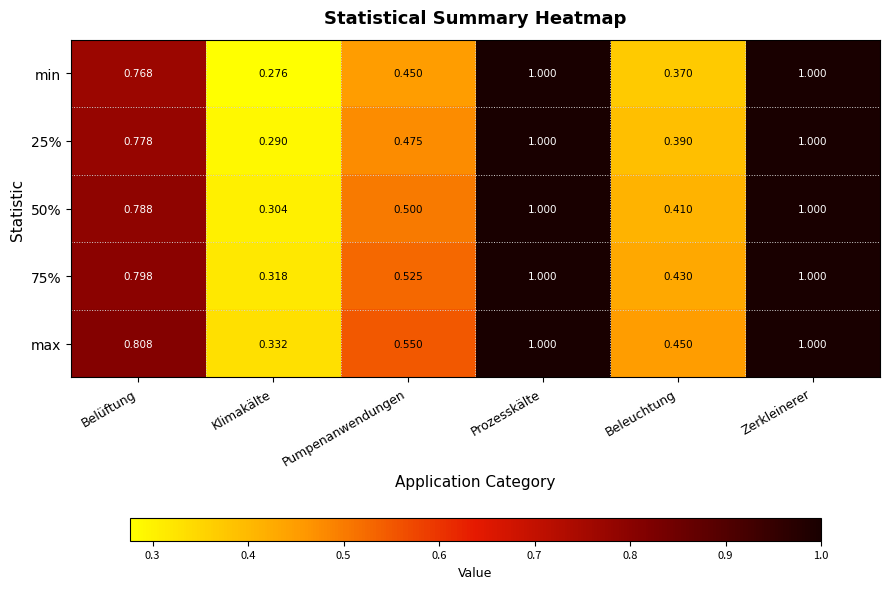

Which series has the largest range (max minus min)?

min